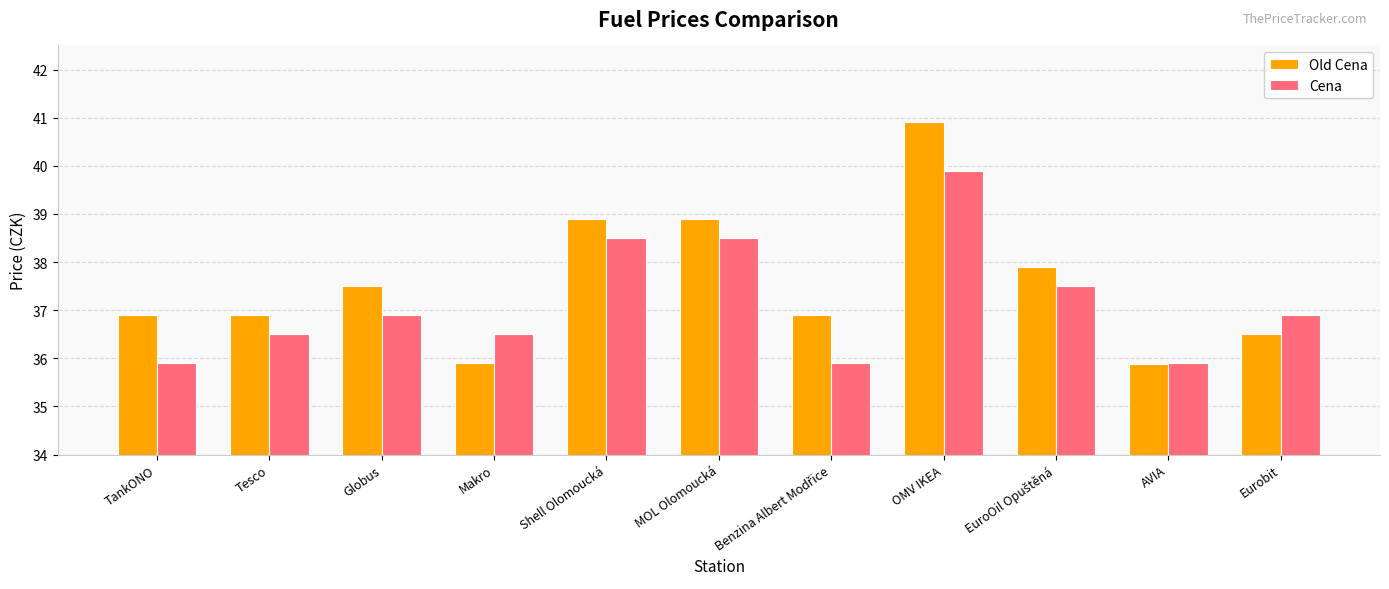

Reading left to right, extract all data points from this chart.

Old Cena: 36.9	36.9	37.5	35.9	38.9	38.9	36.9	40.9	37.9	35.9	36.5
Cena: 35.9	36.5	36.9	36.5	38.5	38.5	35.9	39.9	37.5	35.9	36.9